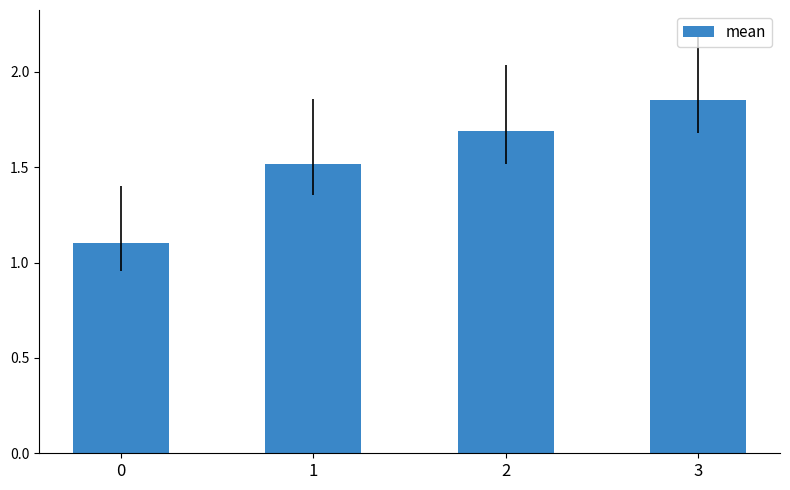

Count the values in the range 1 to 2.

4